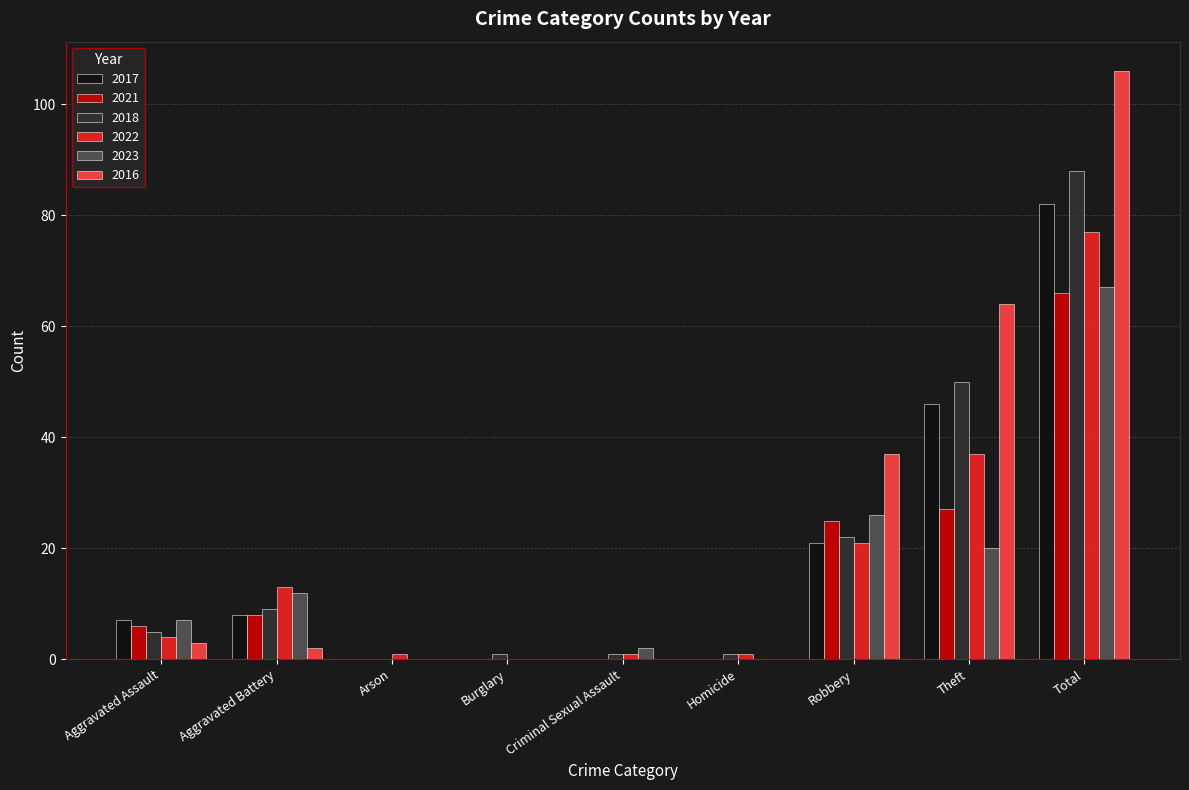

What is the maximum value for 2018?

88